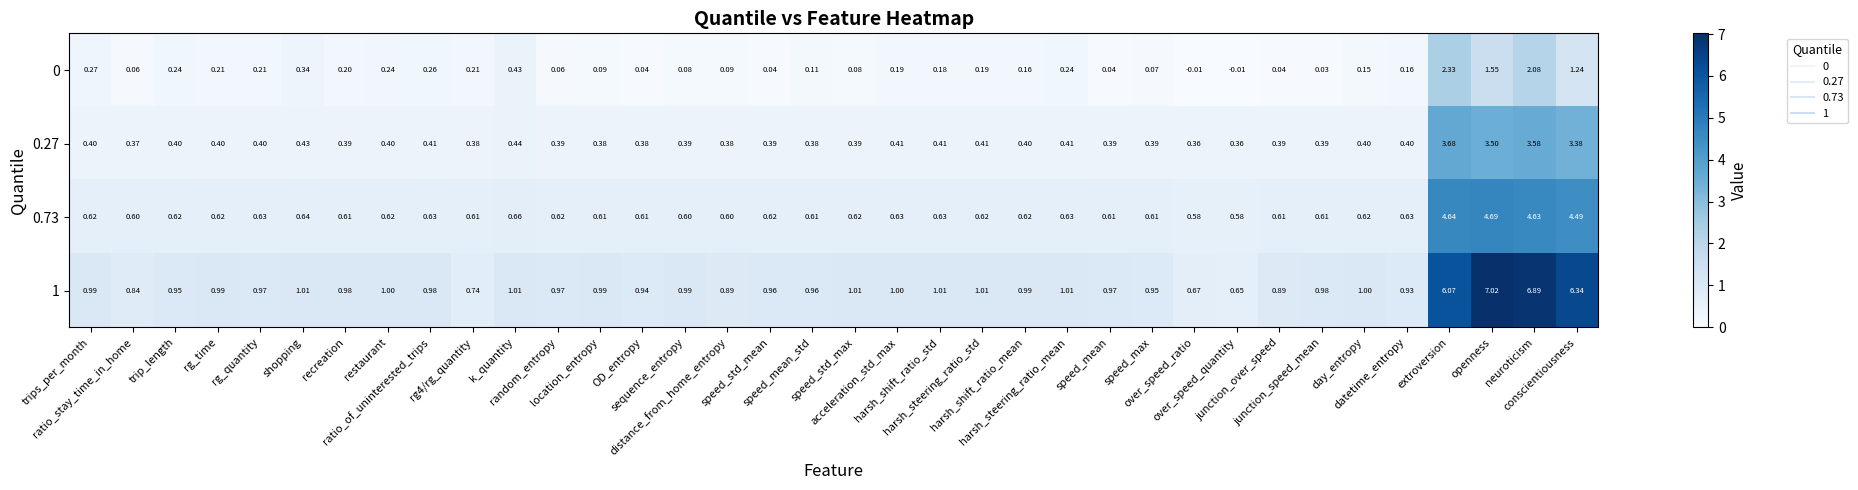

Which series has the largest total across all categories?

1